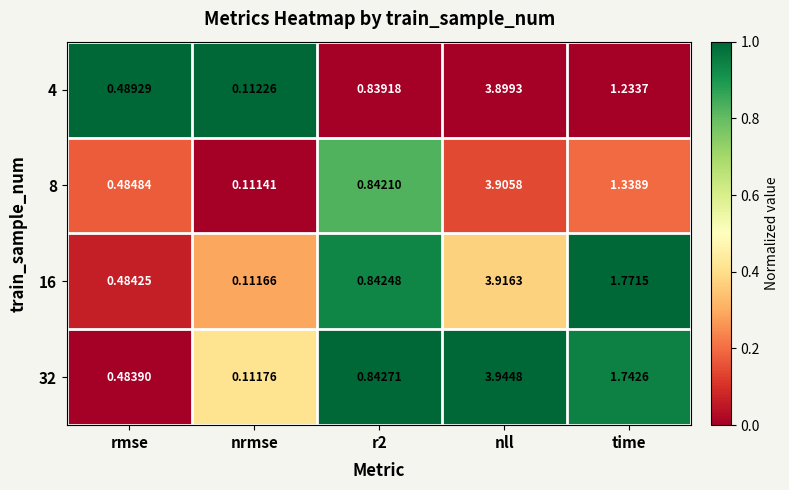

Where is 32 nearest to the value 2?

time